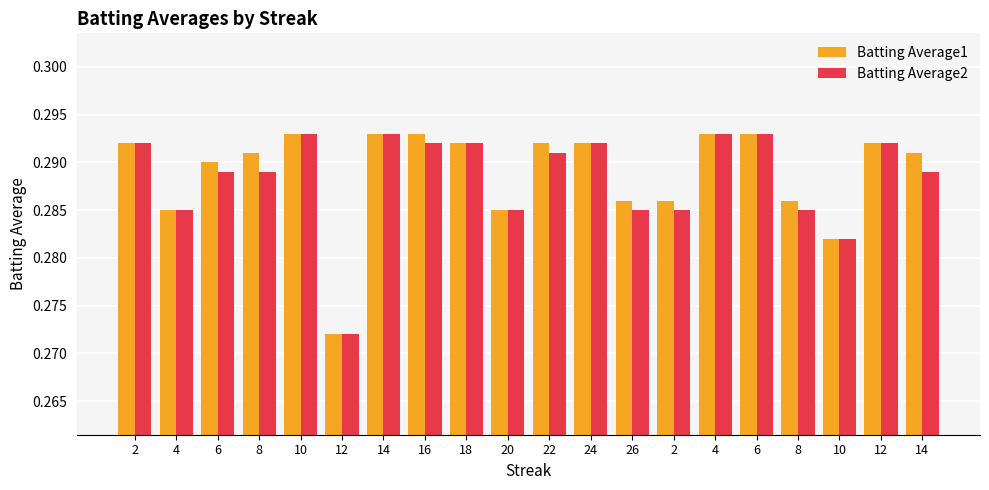

What is the lowest value of the Batting Average2 series?

0.3